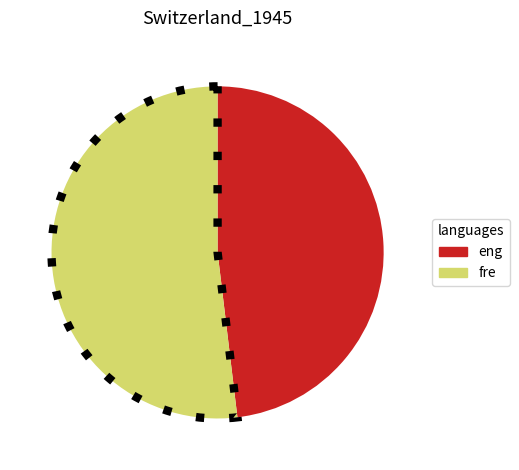

Count the number of slices in the pie.

2